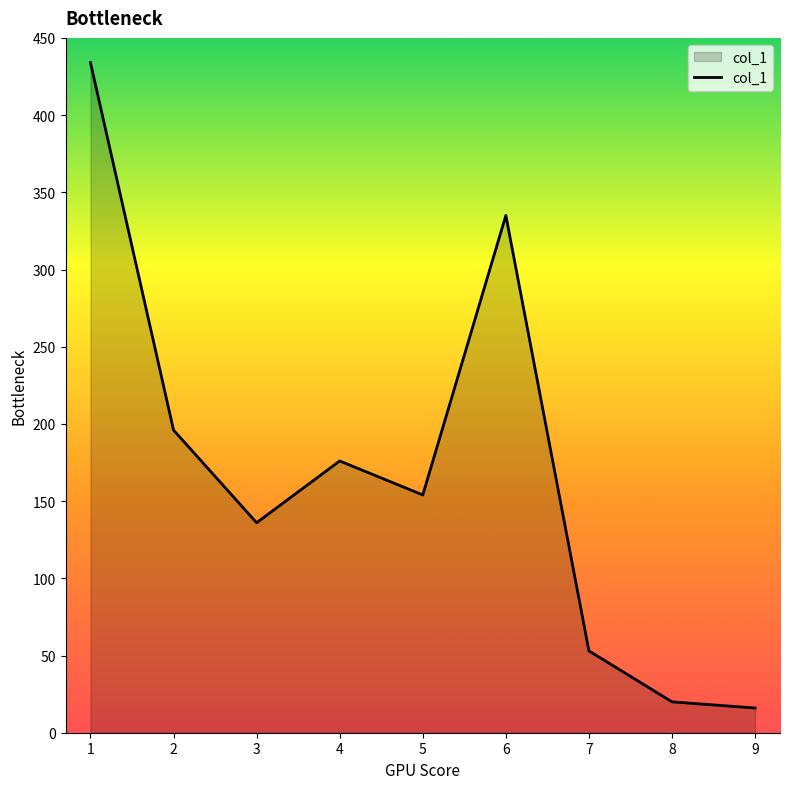

List the labels in order of value, smallest first.

9, 8, 7, 3, 5, 4, 2, 6, 1